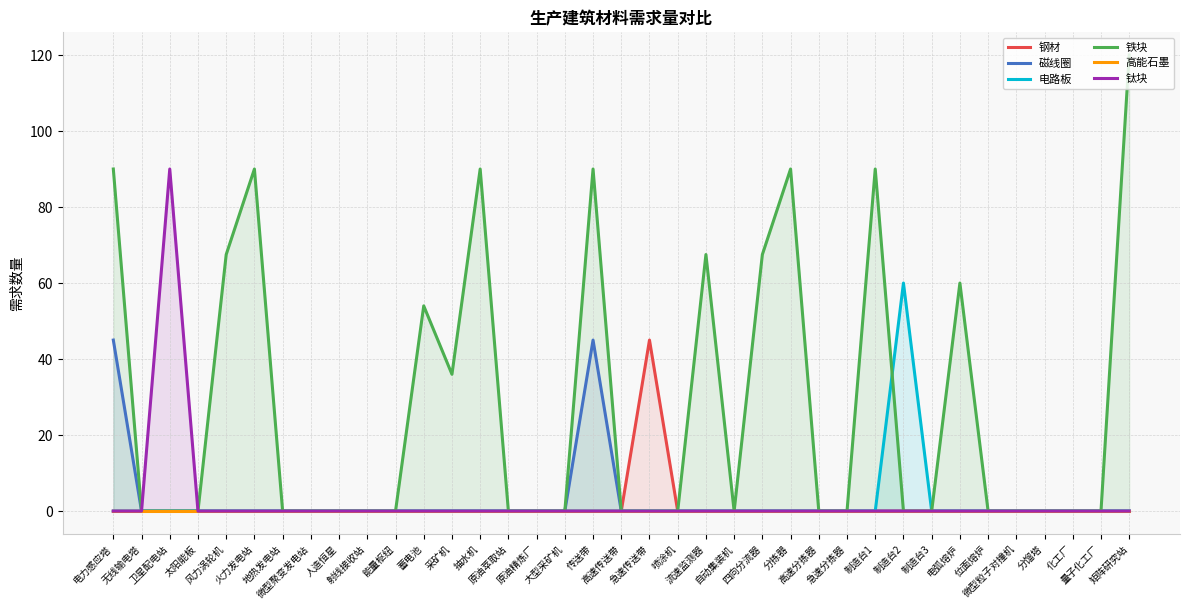

True or false: 高能石墨 has more than 1 interior local peaks.

False